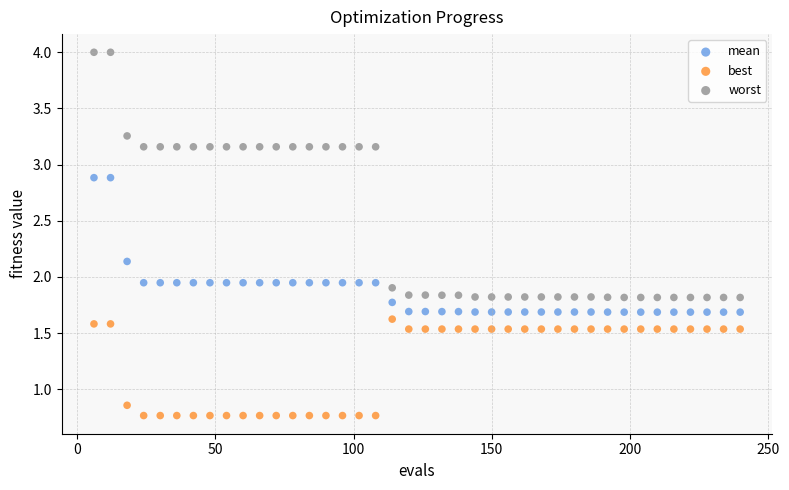

Which series contains the lowest Y value?

best